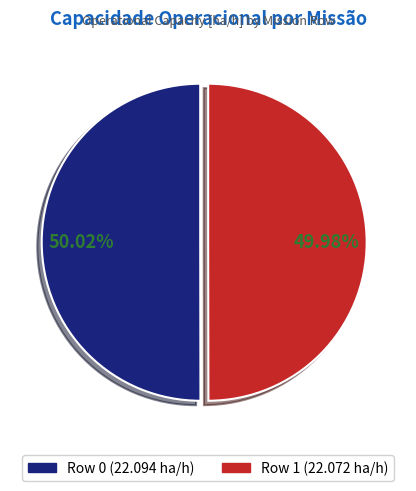

Combined, do Row 1 and Row 0 account for over 50%?

Yes